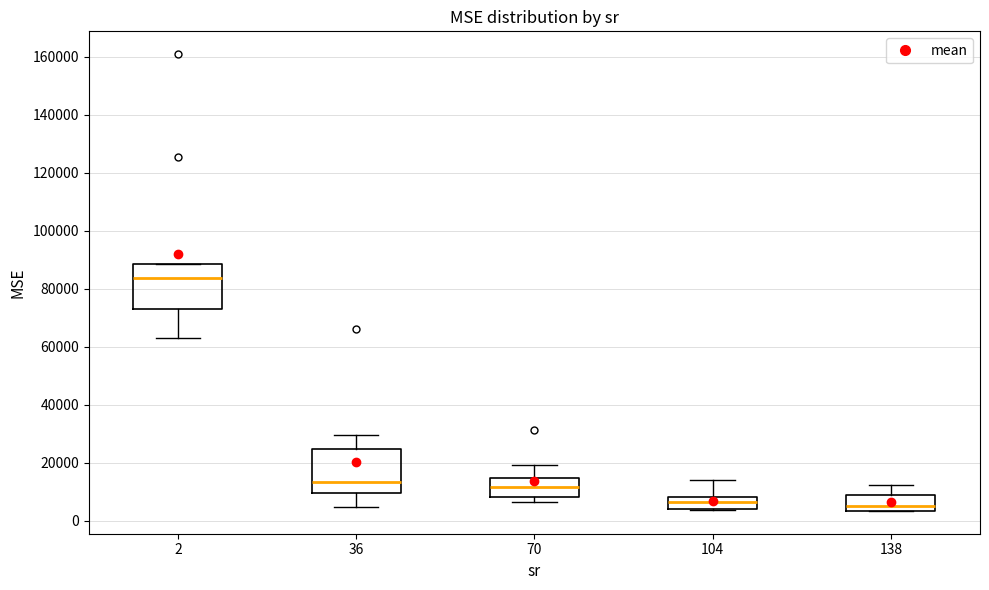

Reading left to right, transcribe this box plot: for each box, give where its median line is, the range the box spans, and where its two whiskers end, as read against the y-axis. The values are not printed on the chart, so give them approximately, as read against the axis.

2: median 84000, box 72000 to 88000, whiskers 62000 to 88000
36: median 14000, box 10000 to 24000, whiskers 4000 to 30000
70: median 12000, box 8000 to 14000, whiskers 6000 to 20000
104: median 6000, box 4000 to 8000, whiskers 4000 to 14000
138: median 4000 (just above the box's lower edge), box 4000 to 8000, whiskers 4000 to 12000